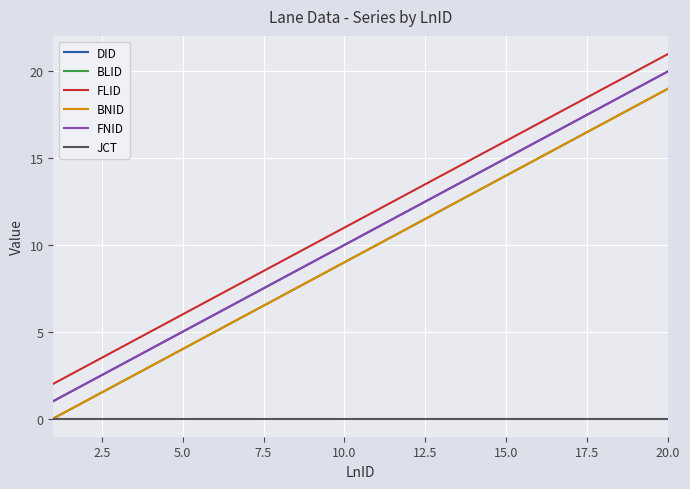

Does the chart display data point markers on the line(s)?

No